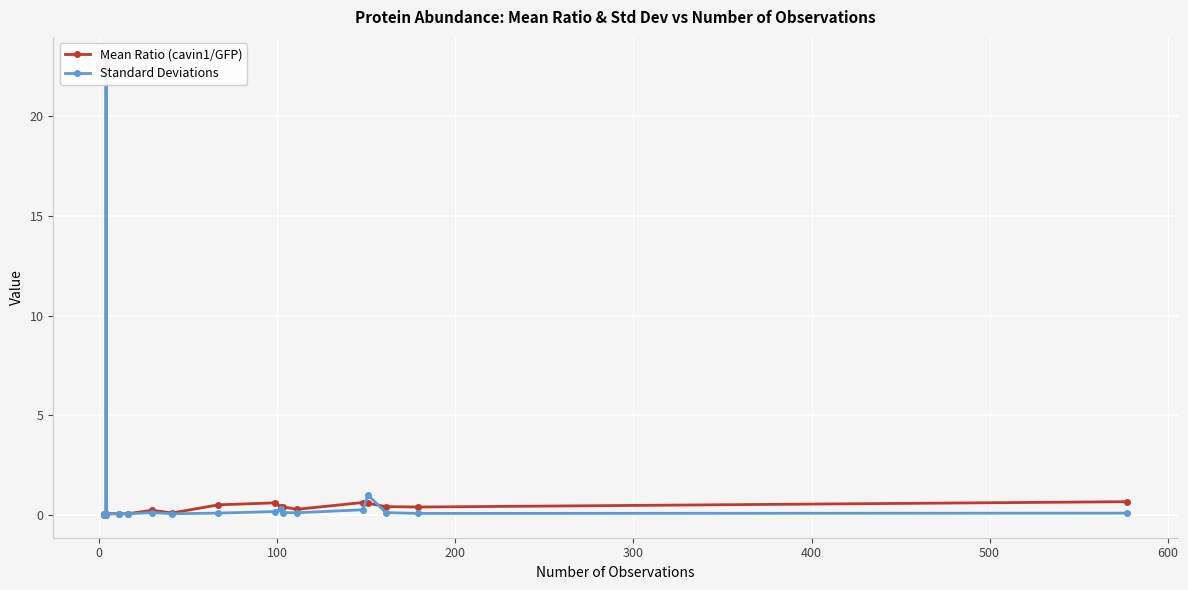

How many lines are shown in the chart?

2